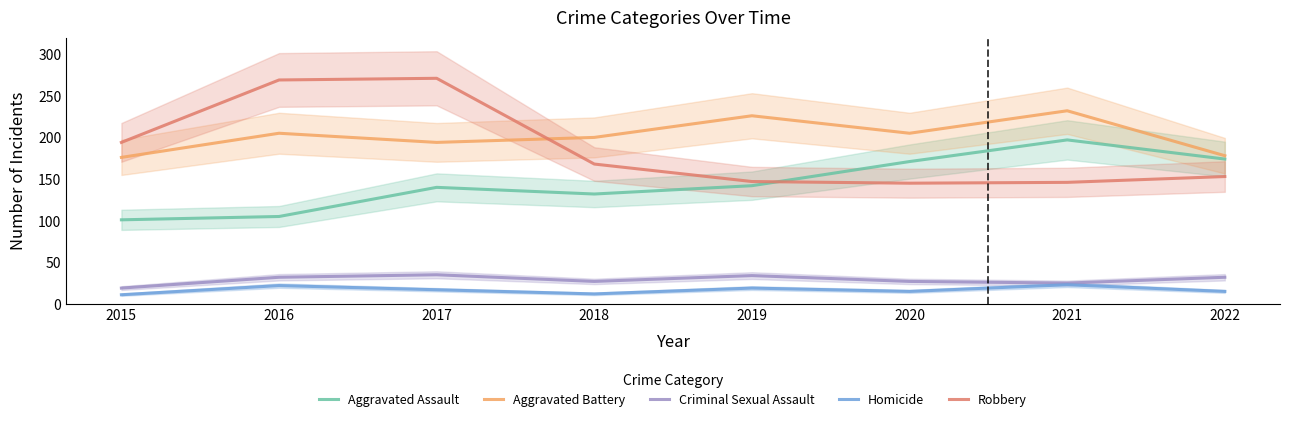

At how many categories does at least one series exceed 100?

8